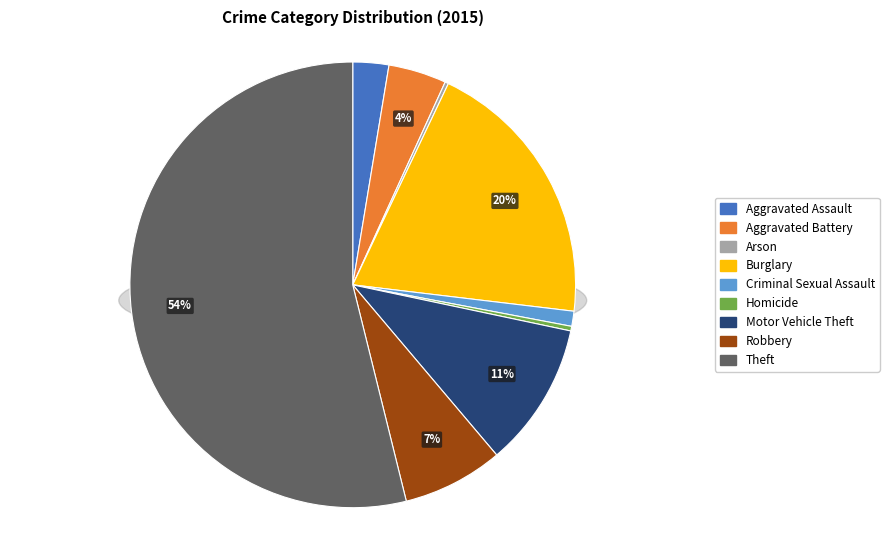

To the nearest percent, what is the combined percentage of Robbery and Aggravated Assault?

10%